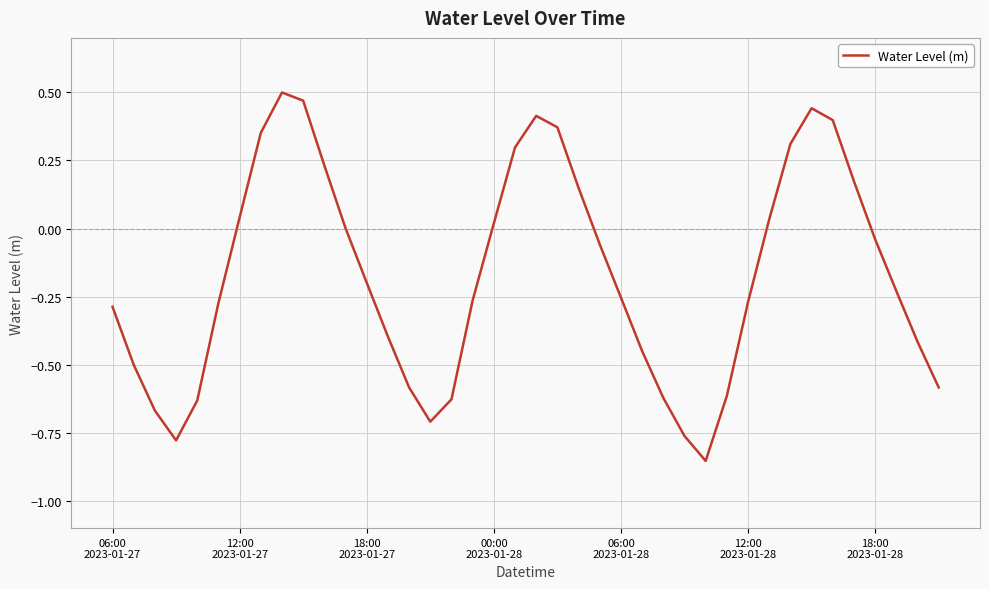

What is the difference between the maximum and minimum values?

1.4